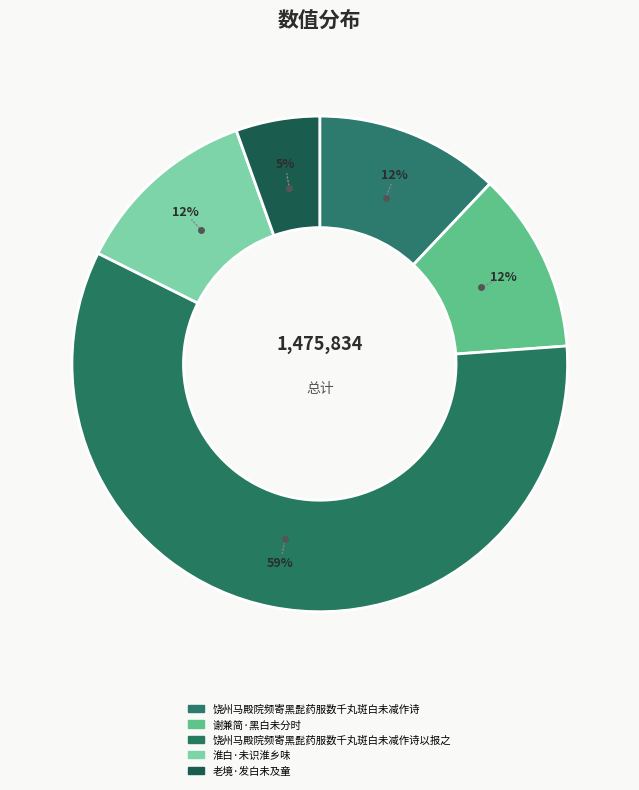

To the nearest percent, what percentage of the pie is 老境·发白未及童?

5%